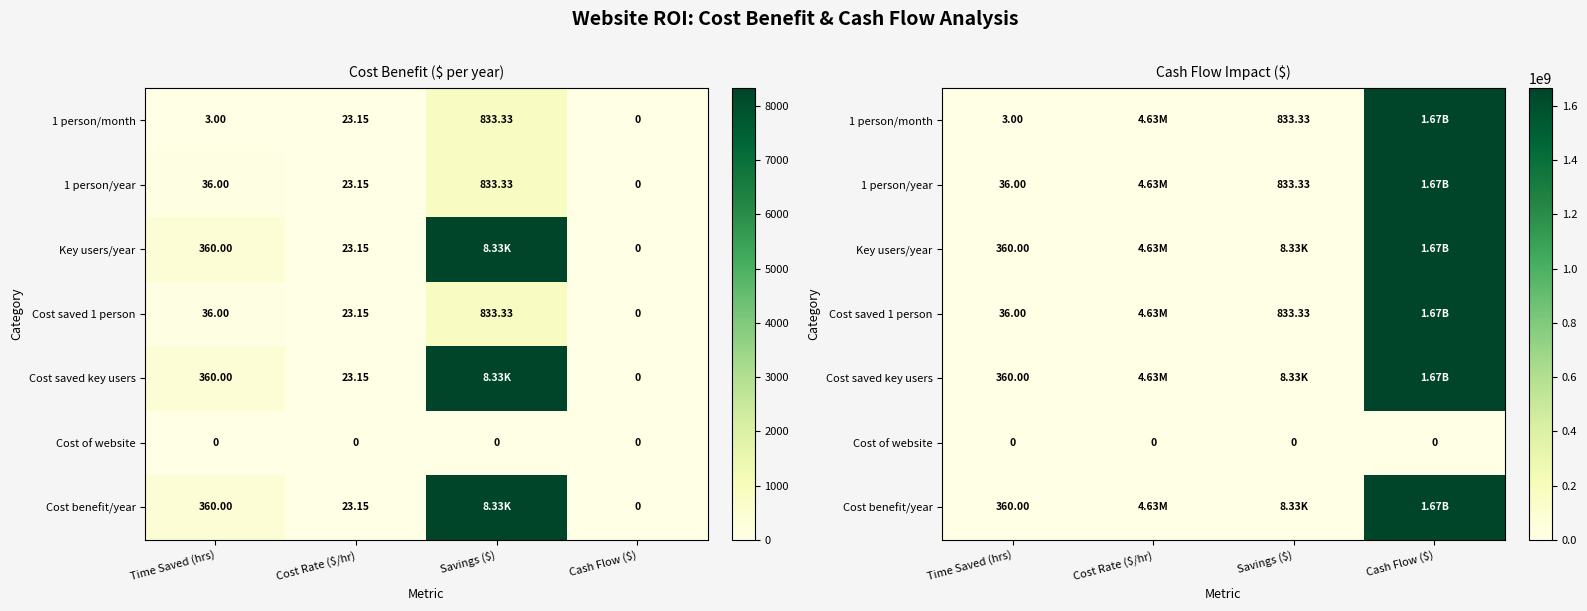

What is the sum of all Key users/year values?

1671304989.6